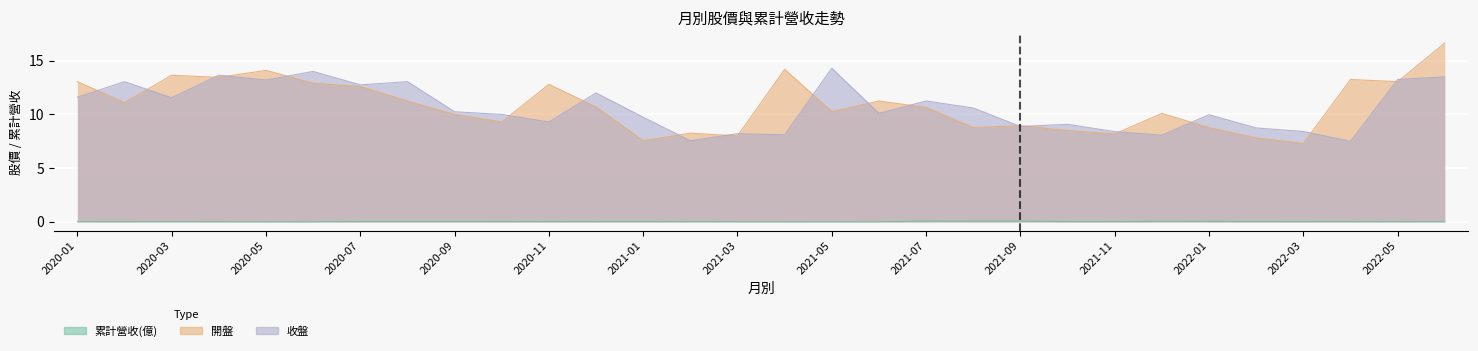

Is it true that 收盤 equals 5.4 at 2022-03?

False